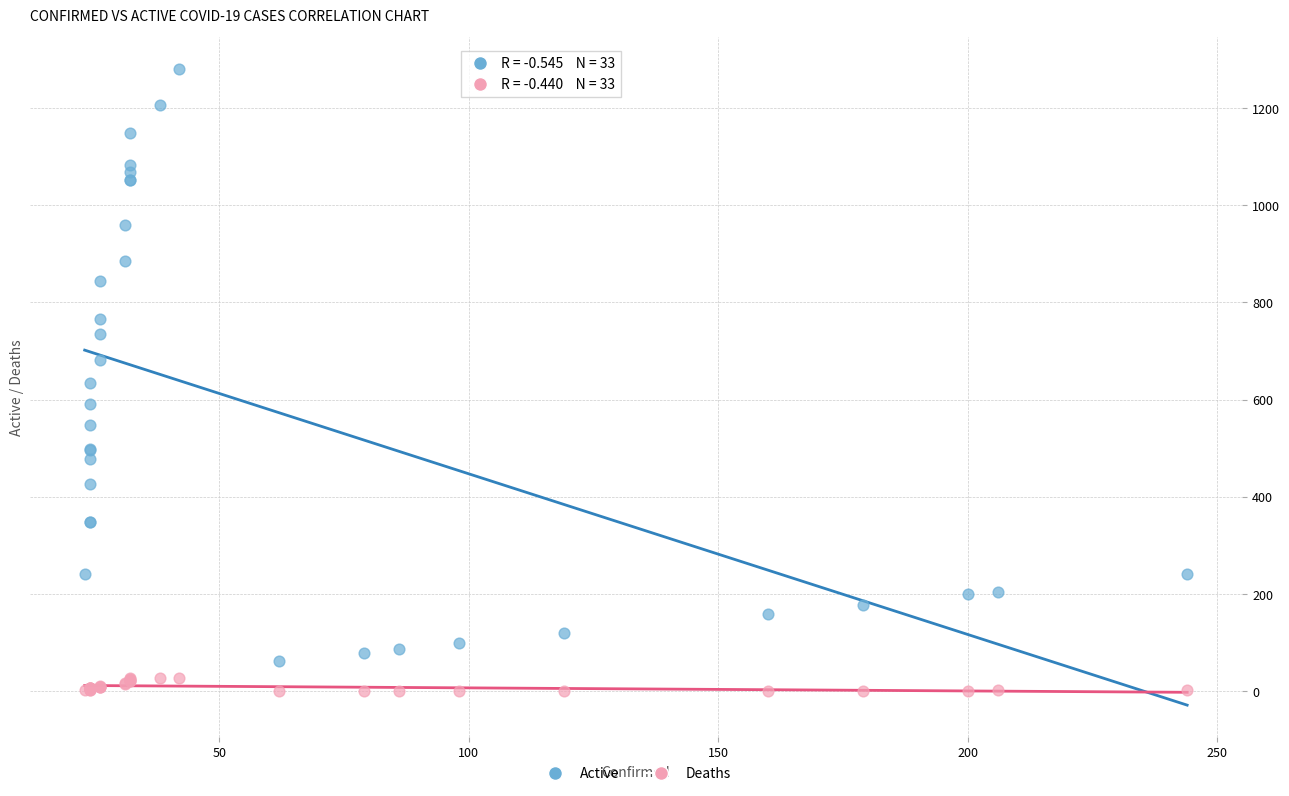

Which series contains the highest Y value?

Active